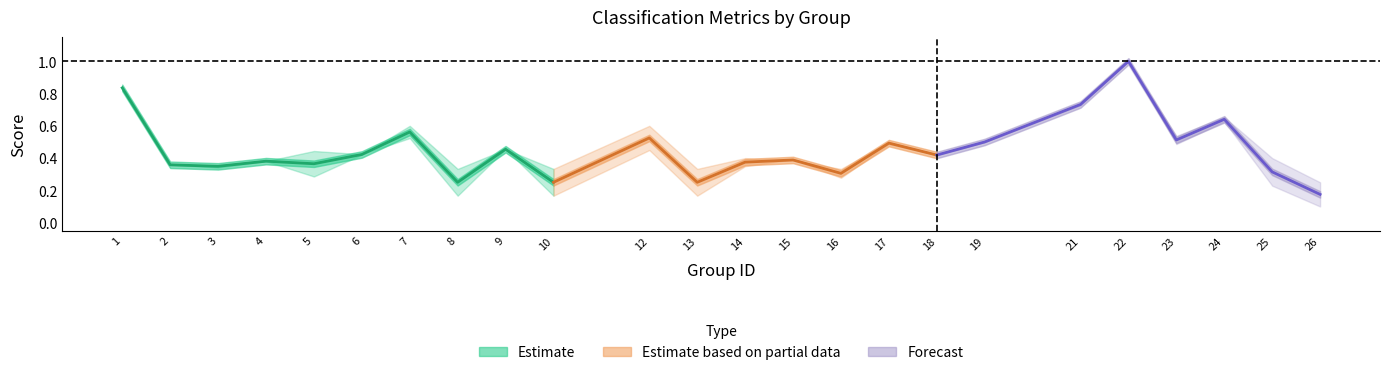

How many categories are shown in the chart?

24